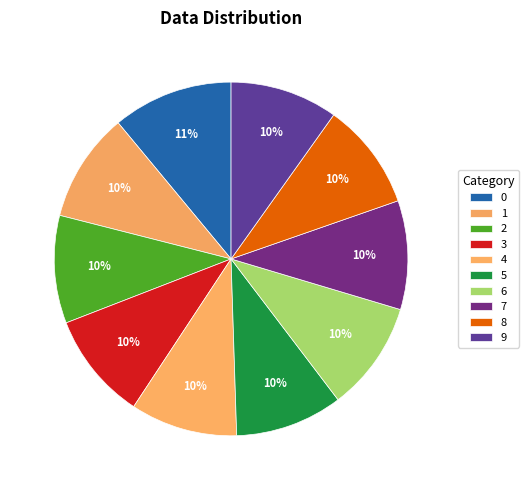

Count the number of slices in the pie.

10